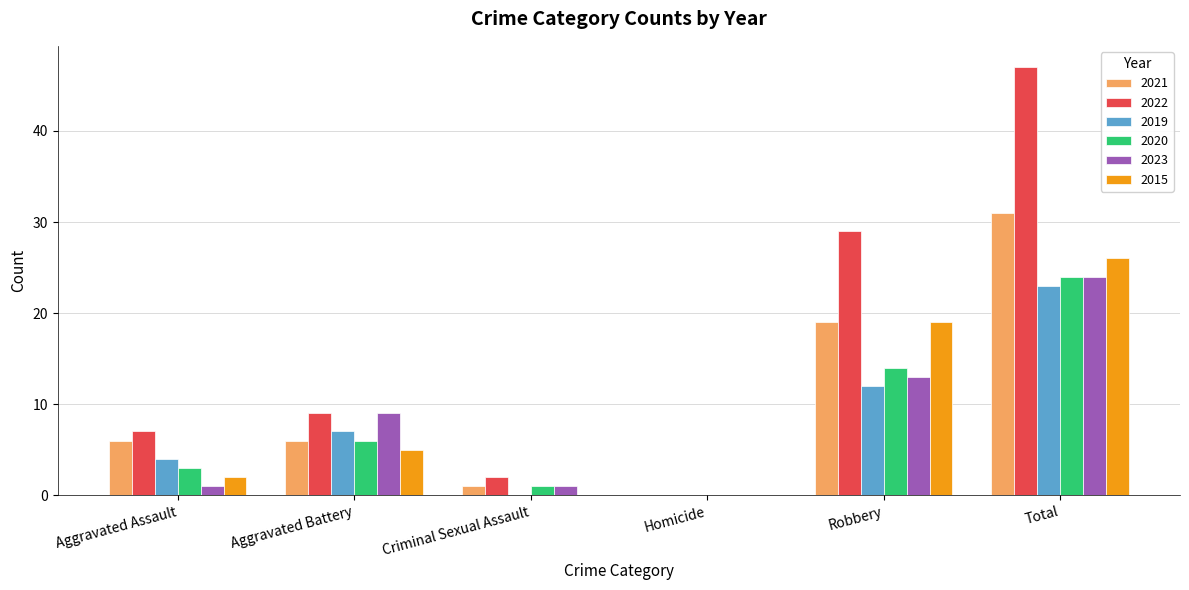

At which category is the sum across all series the highest?

Total